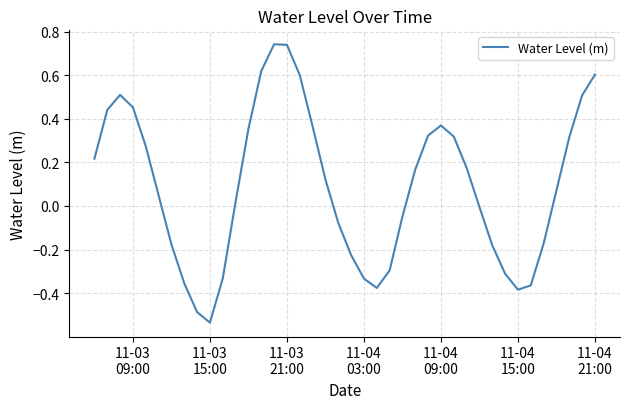

Is this an area chart (filled region under the line)?

No